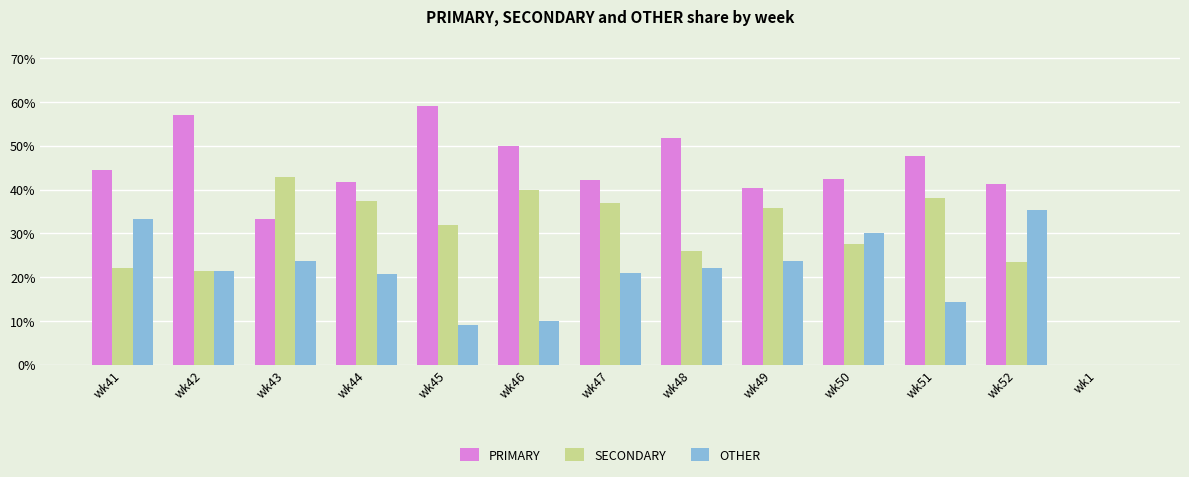

What is the sum of the PRIMARY values at wk46 and wk42?

107.1